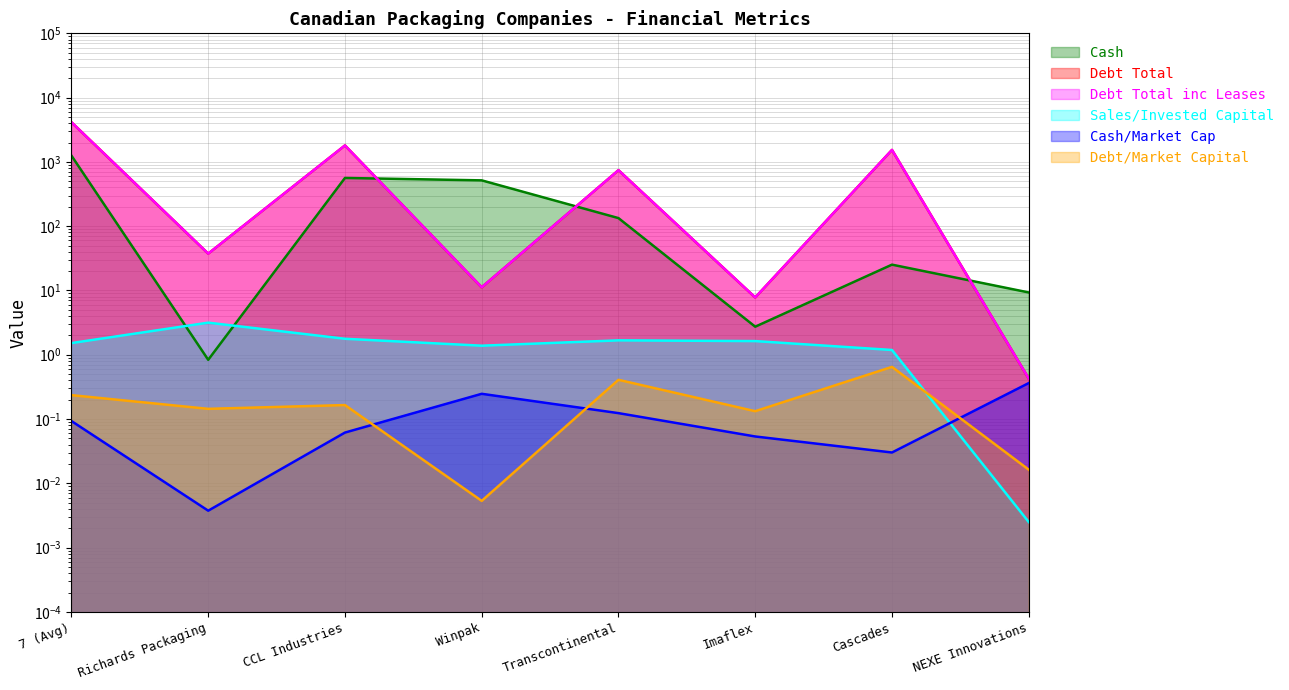

What is the sum of all debt_market_capital values?

1.8